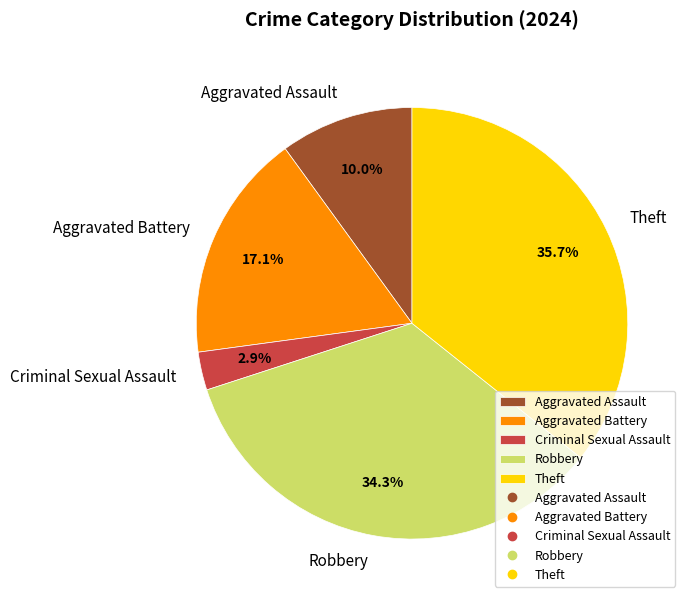

Does any single category account for the majority?

No